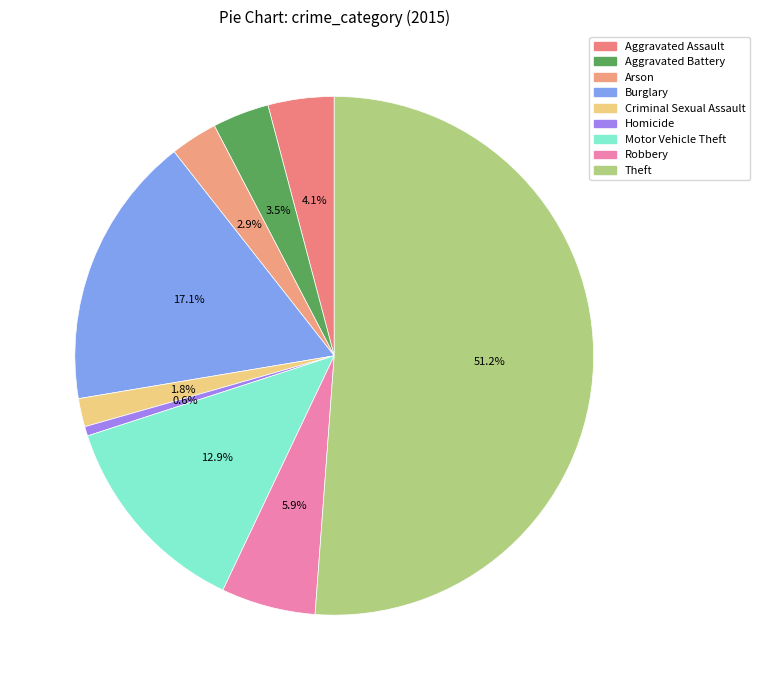

How many slices are in this pie chart?

9